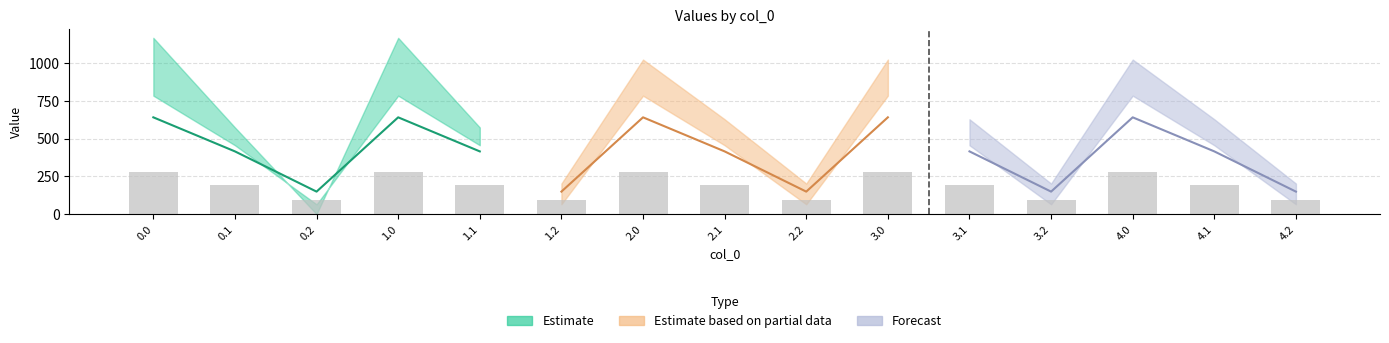

What is the change in value from 1.1 to 2.2?

-94.8